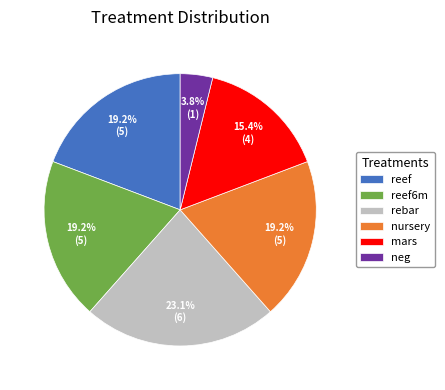

Approximately how many times larger is the value at mars compared to nursery?

0.8